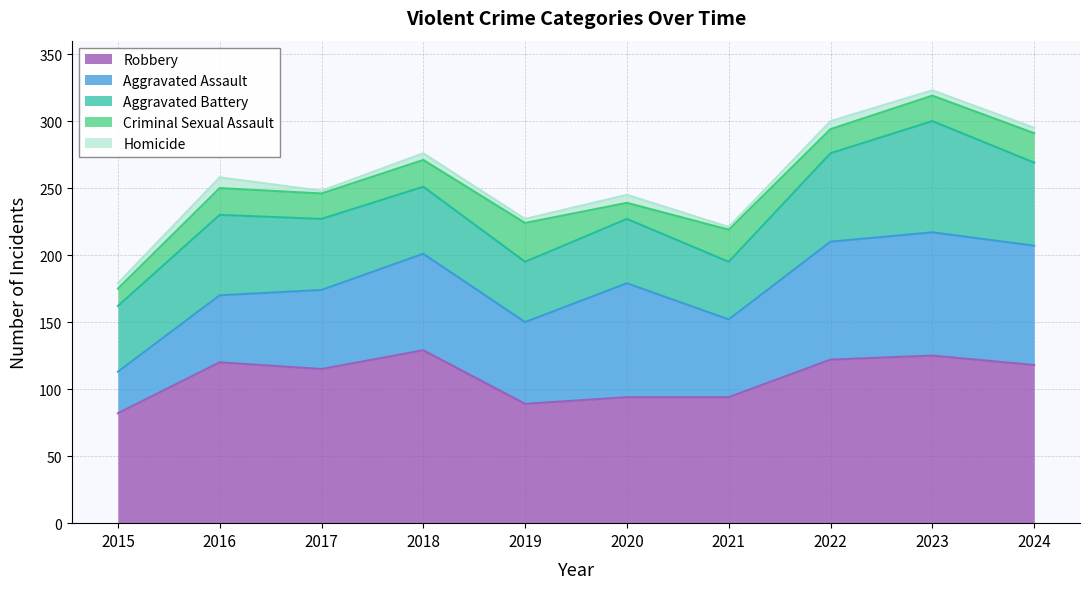

What is the value of the Aggravated Assault point at the 9th from the left?

92